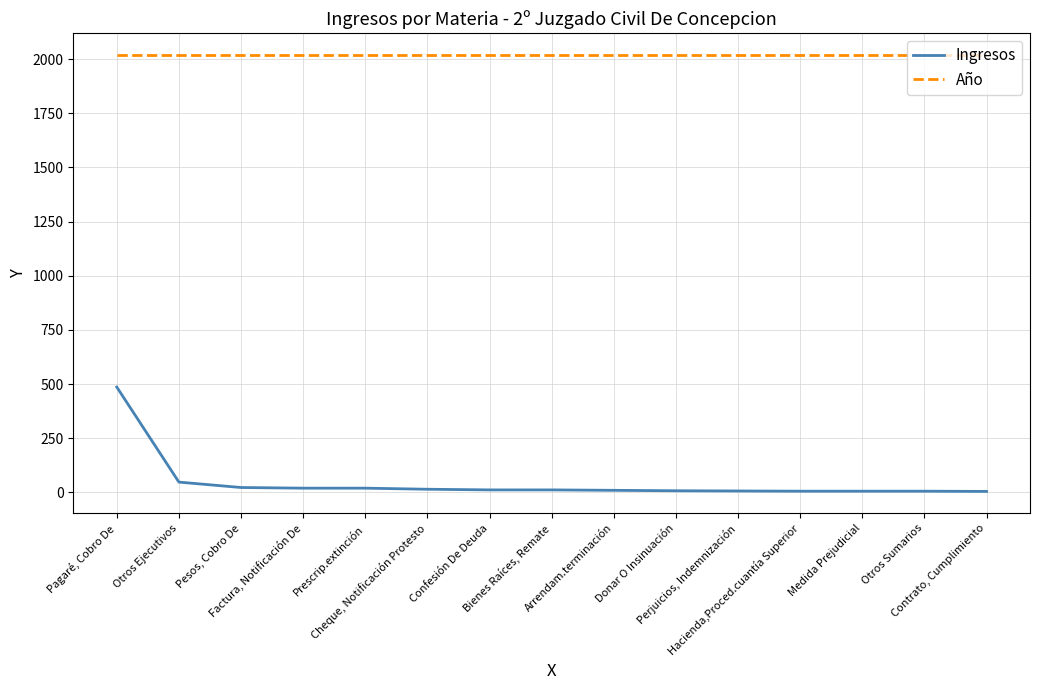

List the series in order of their peak value, highest first.

Año, Ingresos